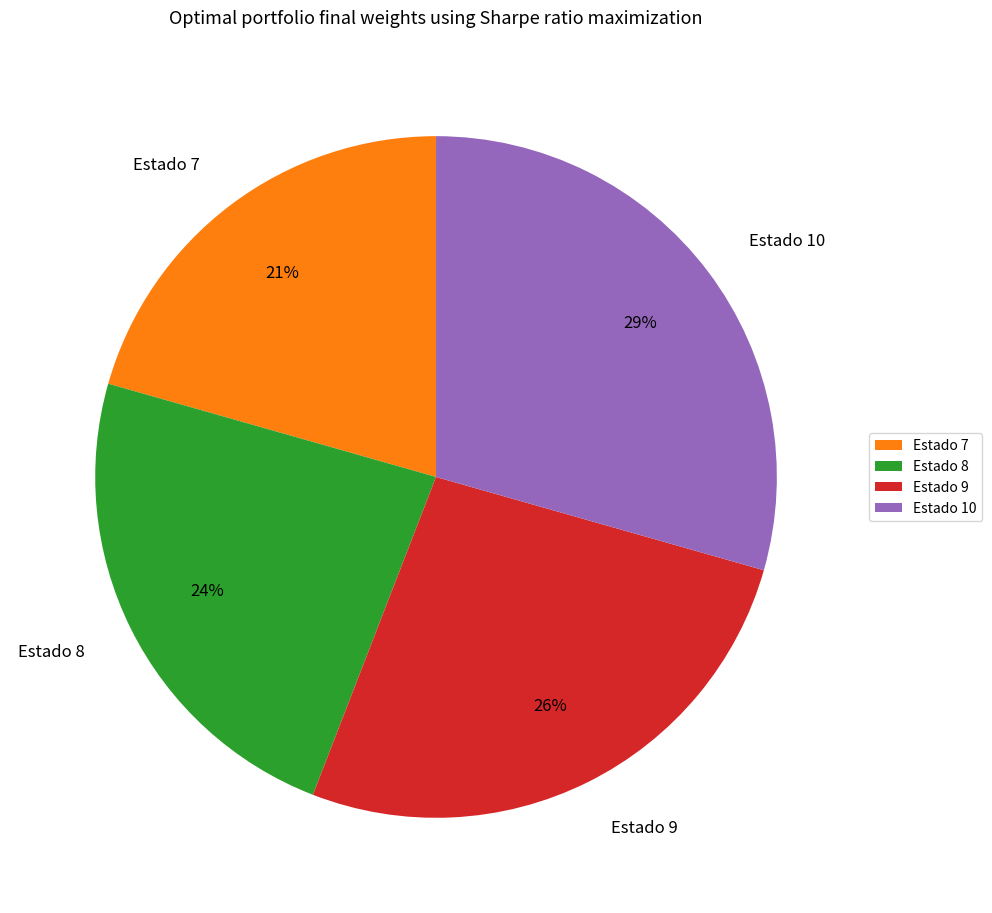

To the nearest percent, what percentage of the pie is Estado 10?

29%